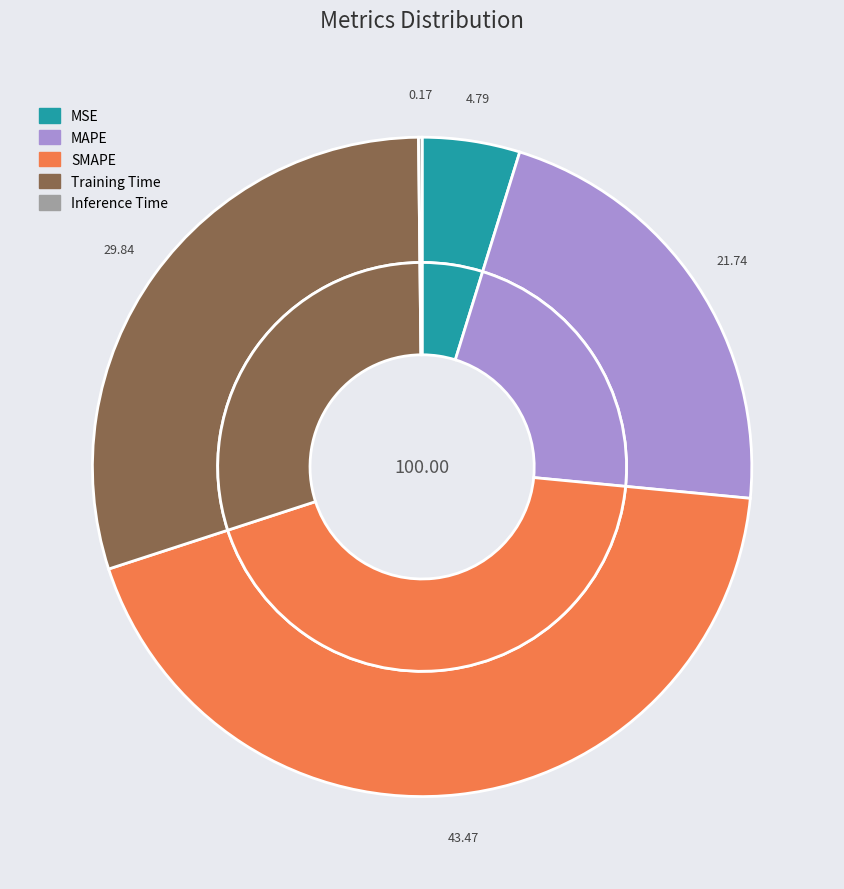

Does MSE account for over 50% of the chart?

No